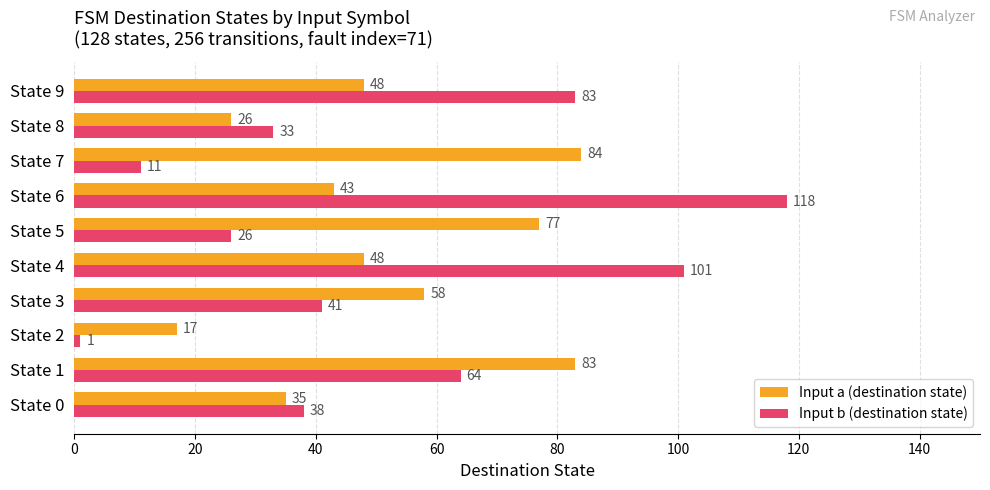

The Input b (destination state) series shows 115 at State 1. True or false?

False